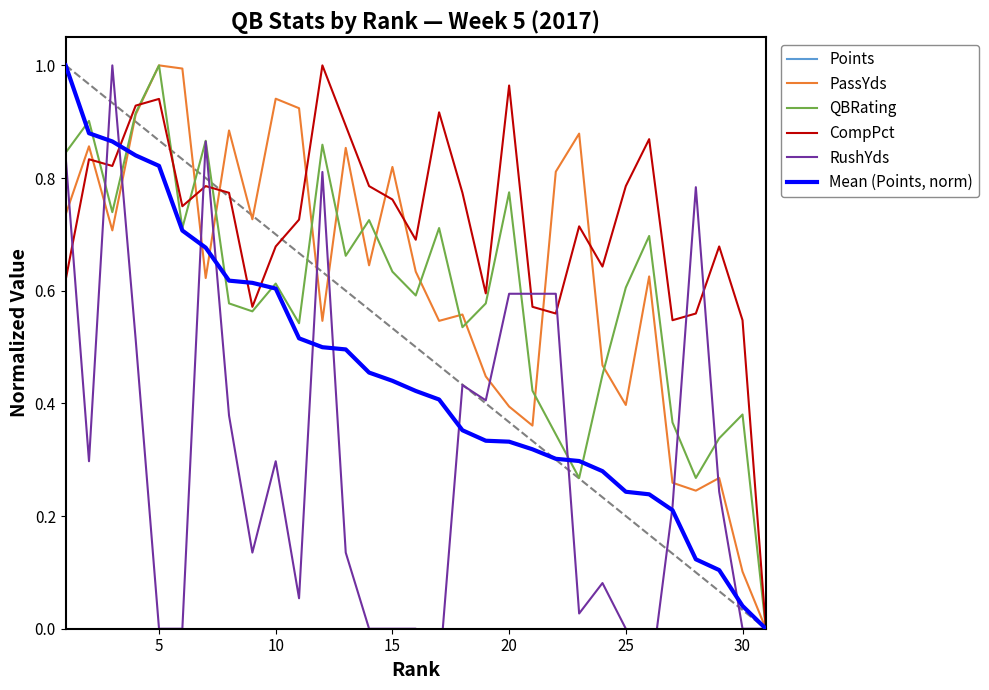

The PassYds series shows 0.1 at 30. True or false?

True